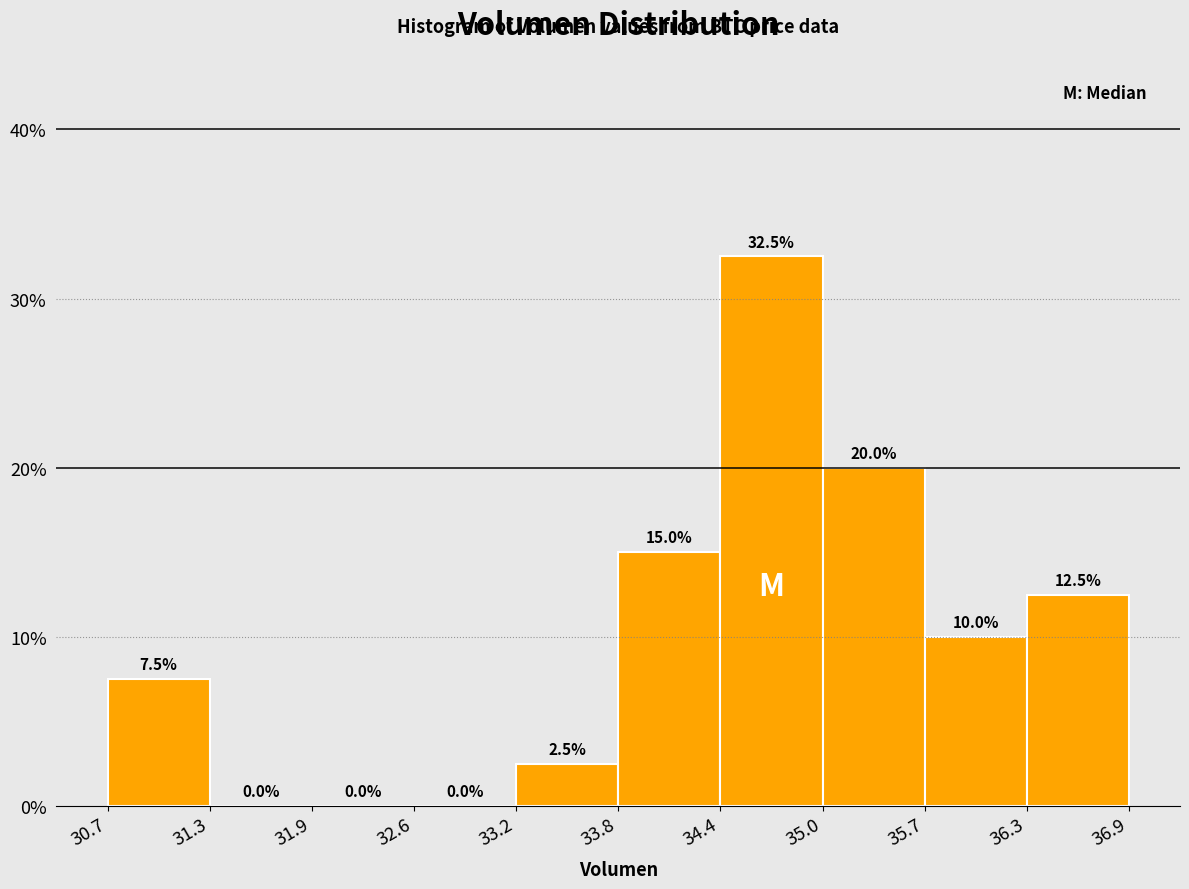

Reading left to right, transcribe this chart: for each bar, give the range it covers on the x-axis and its height.

30.7 to 31.3: 7.5
31.3 to 31.9: 0.0
31.9 to 32.6: 0.0
32.6 to 33.2: 0.0
33.2 to 33.8: 2.5
33.8 to 34.4: 15.0
34.4 to 35.0: 32.5
35.0 to 35.7: 20.0
35.7 to 36.3: 10.0
36.3 to 36.9: 12.5